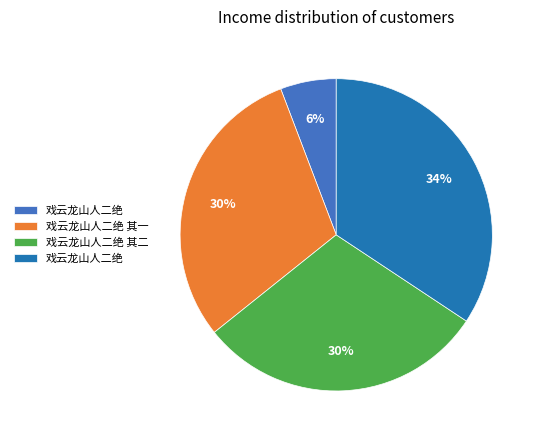

To the nearest percent, what is the average slice percentage?

25%